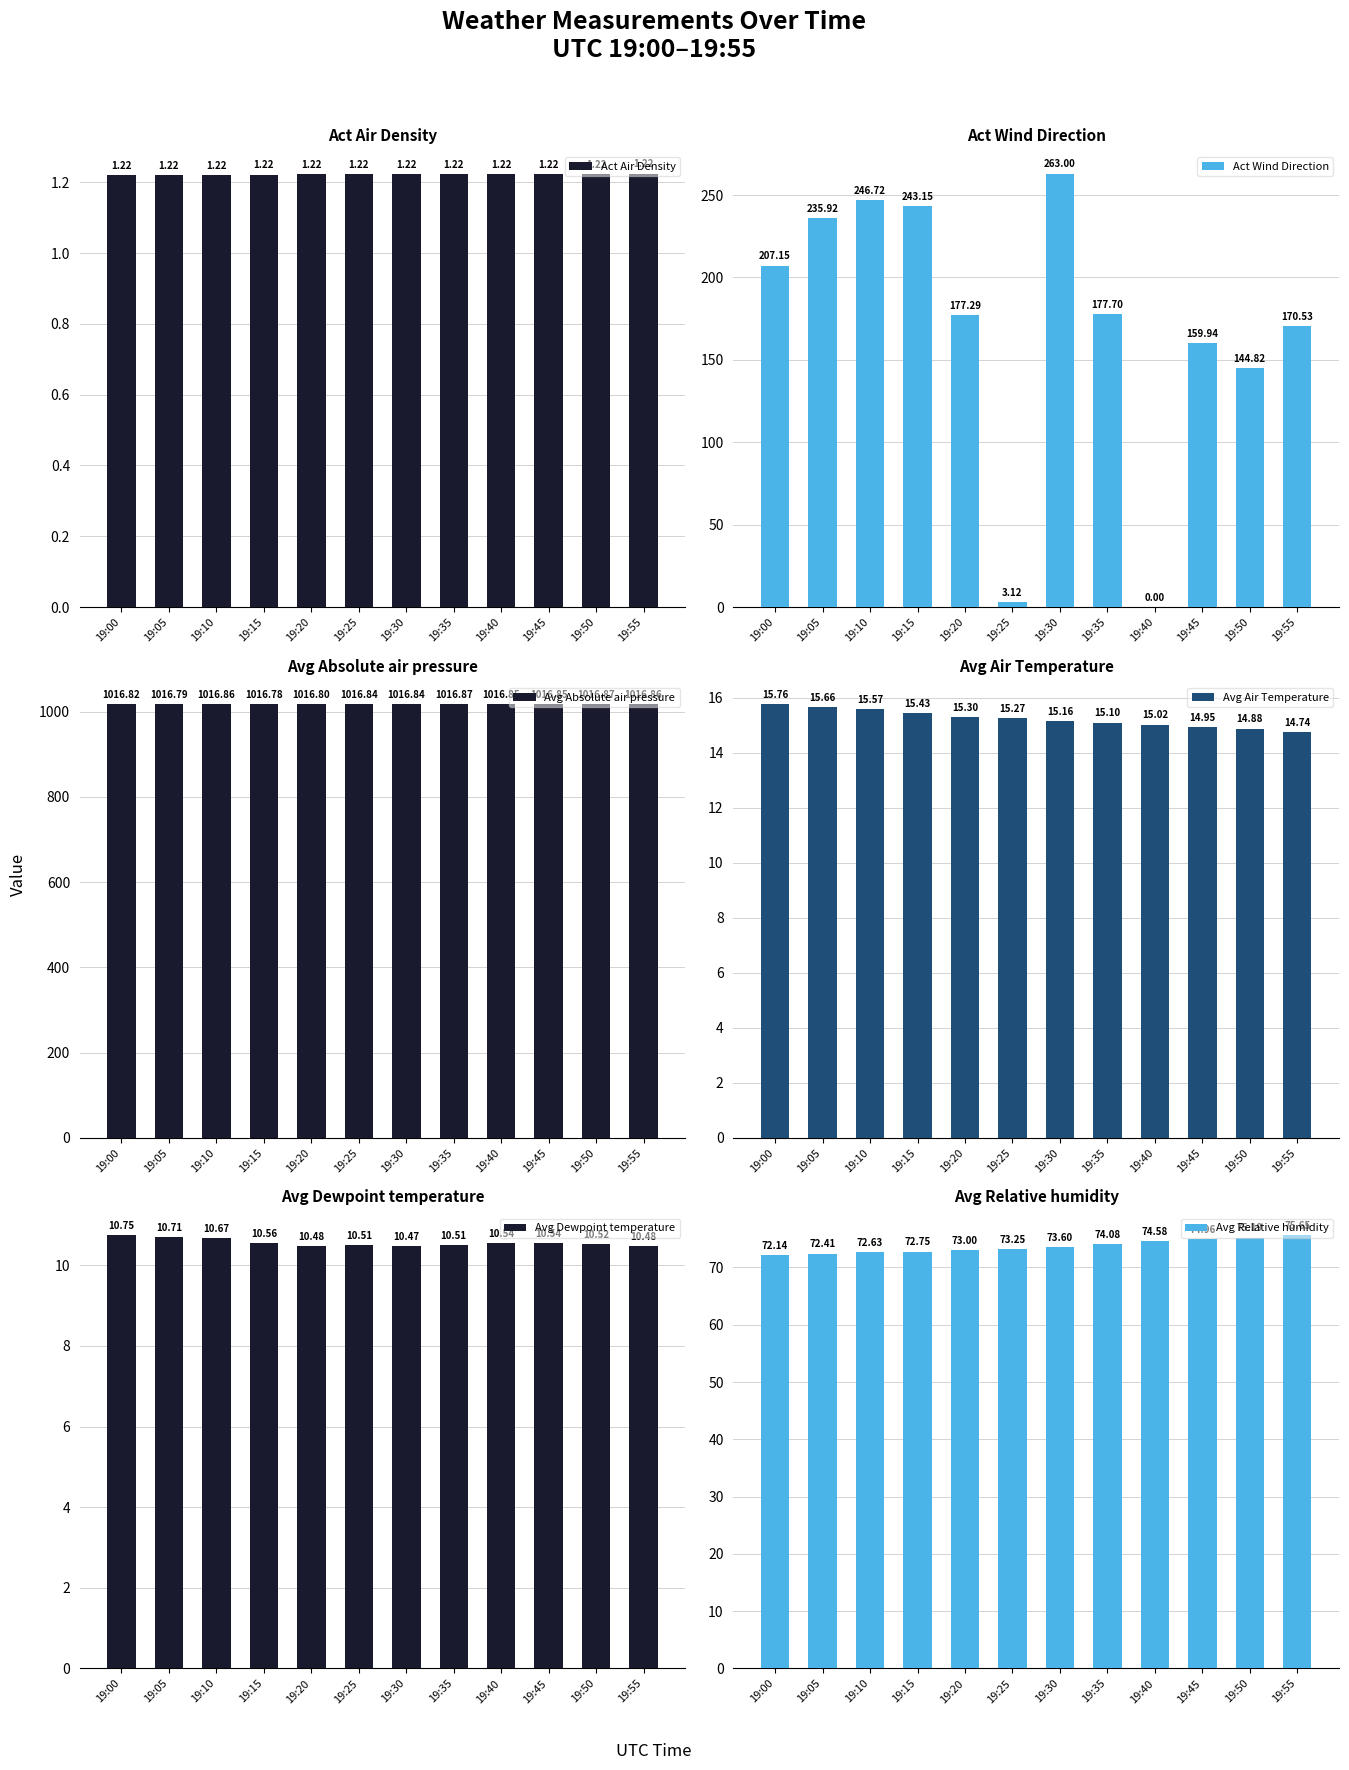

Reading right to left, list all the values displayed in this chart.

Act Air Density: 1.2	1.2	1.2	1.2	1.2	1.2	1.2	1.2	1.2	1.2	1.2	1.2
Act Wind Direction: 170.5	144.8	159.9	0.0	177.7	263.0	3.1	177.3	243.2	246.7	235.9	207.2
Avg Absolute air pressure: 1016.9	1016.9	1016.8	1016.9	1016.9	1016.8	1016.8	1016.8	1016.8	1016.9	1016.8	1016.8
Avg Air Temperature: 14.7	14.9	14.9	15.0	15.1	15.2	15.3	15.3	15.4	15.6	15.7	15.8
Avg Dewpoint temperature: 10.5	10.5	10.5	10.5	10.5	10.5	10.5	10.5	10.6	10.7	10.7	10.8
Avg Relative humidity: 75.6	75.2	75.0	74.6	74.1	73.6	73.2	73.0	72.8	72.6	72.4	72.1